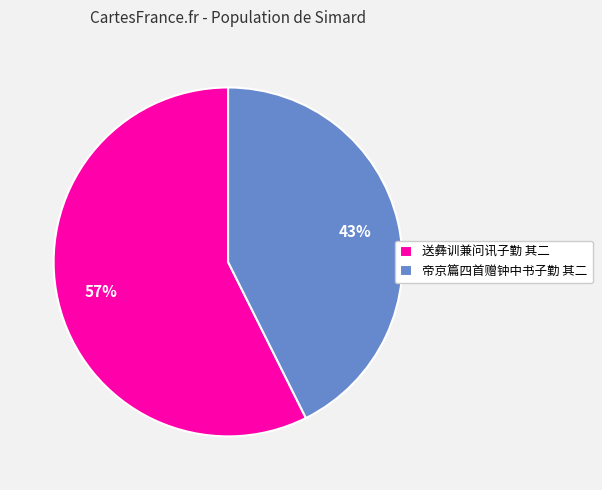

To the nearest percent, what is the combined percentage of 送彝训兼问讯子勤 其二 and 帝京篇四首赠钟中书子勤 其二?

100%